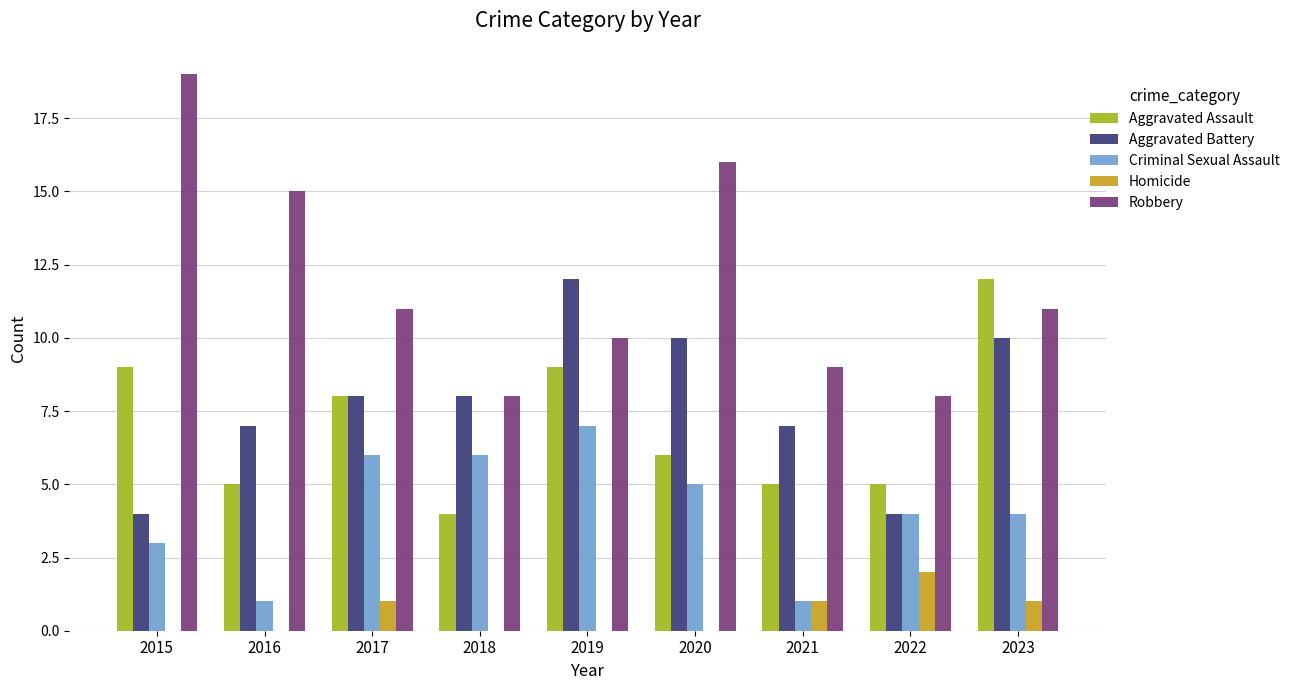

Which series has the largest total across all categories?

Robbery